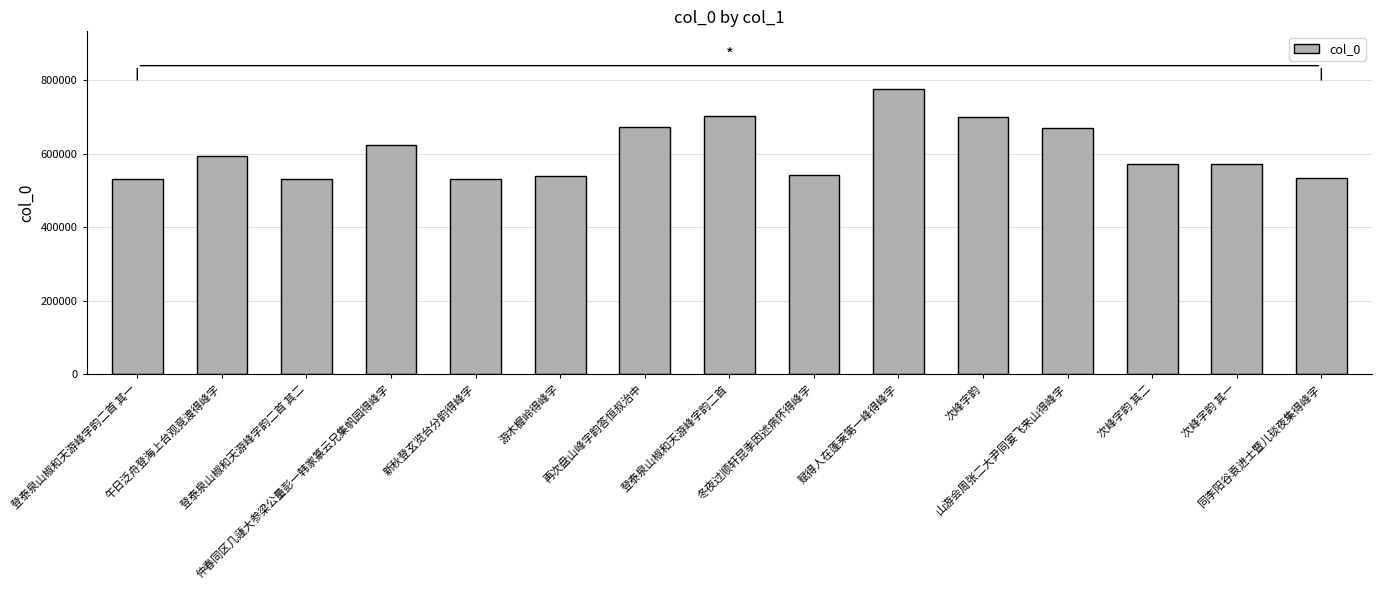

Is it true that the value at 登泰泉山椒和天游峰字韵二首 其二 is 713438?

False